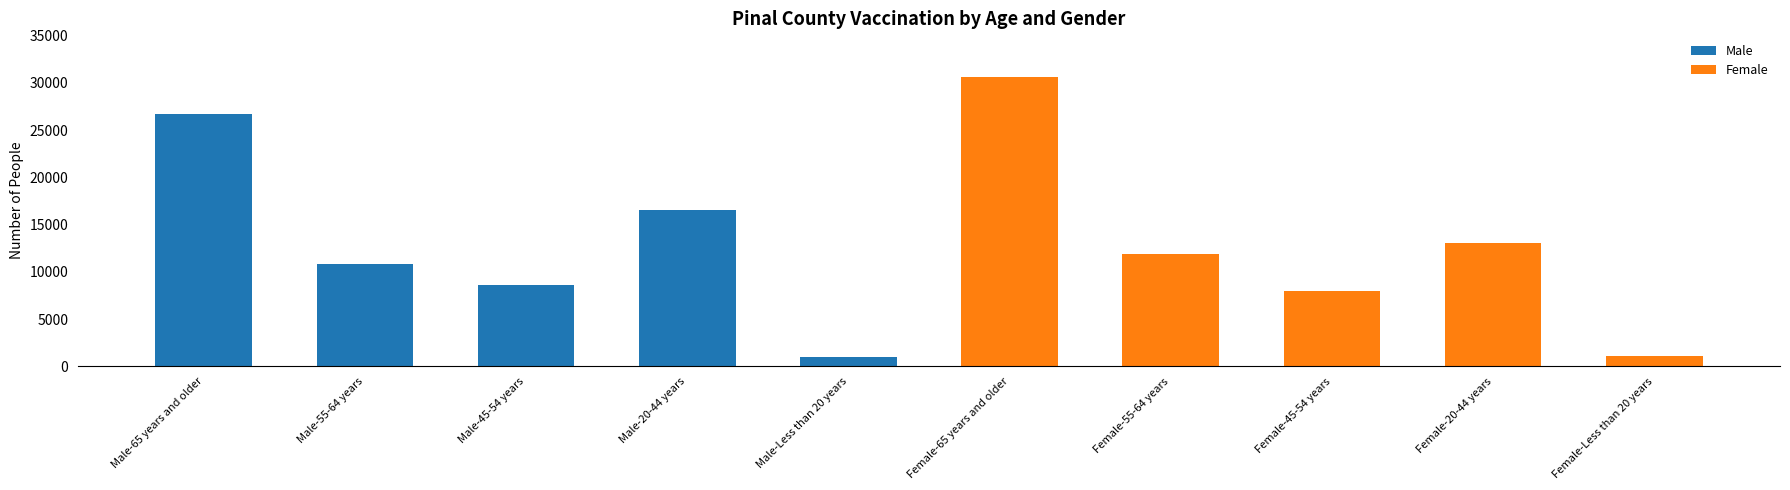

How many data points are less than 11842?

5